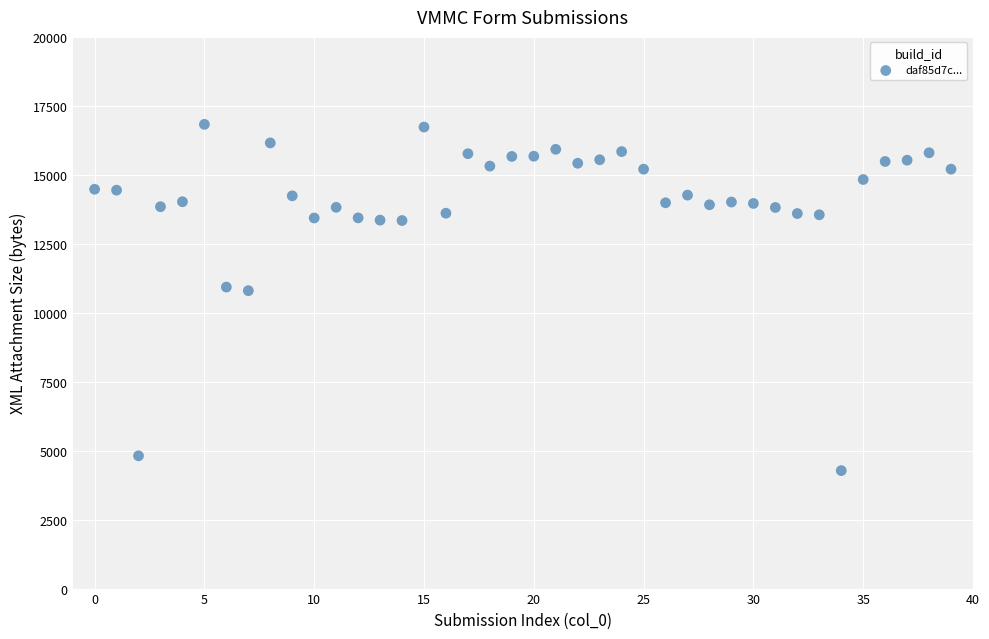

What is the range of Y values (max minus min)?

12552